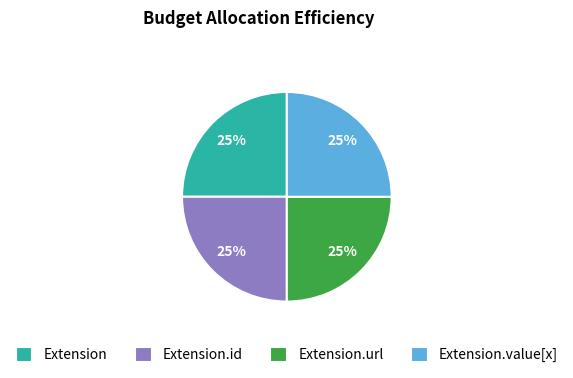

Is there a majority slice in this chart?

No